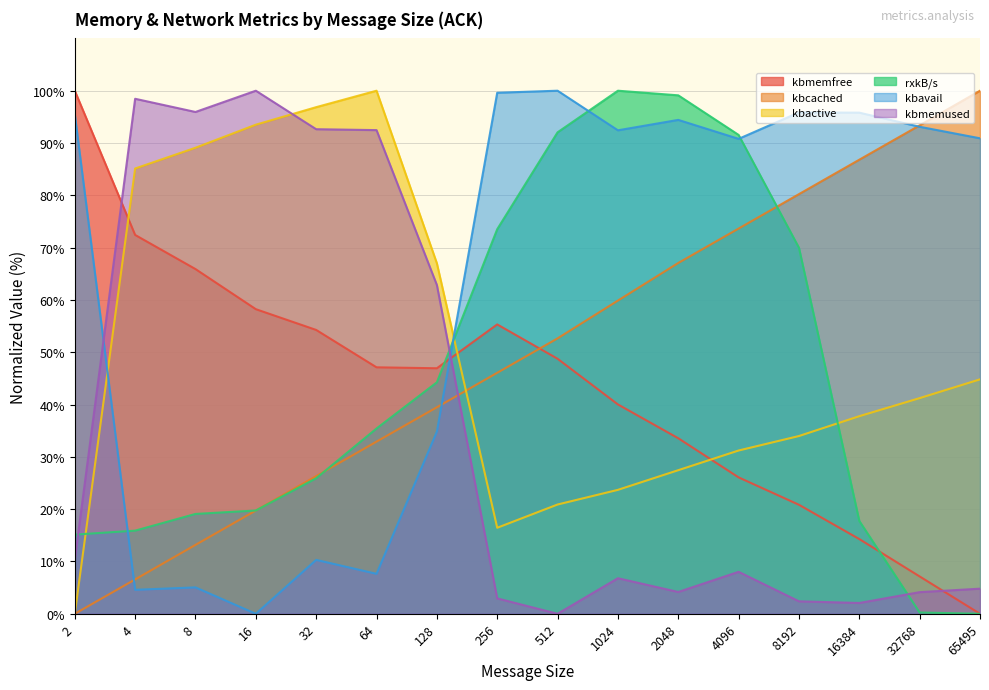

At which category does kbavail reach its first local valley?

4